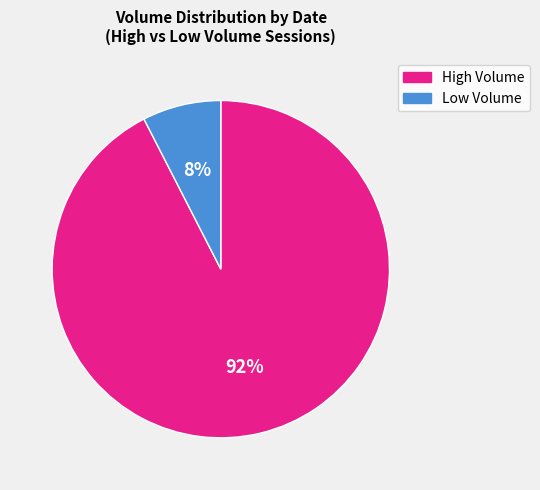

To the nearest percent, what portion does Low Volume represent?

8%